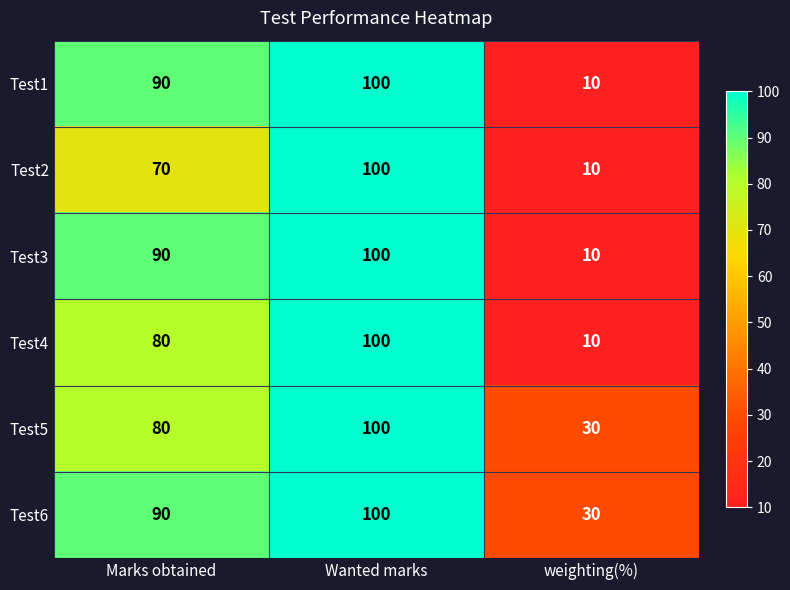

True or false: Test2 has a value of 32 at Wanted marks.

False